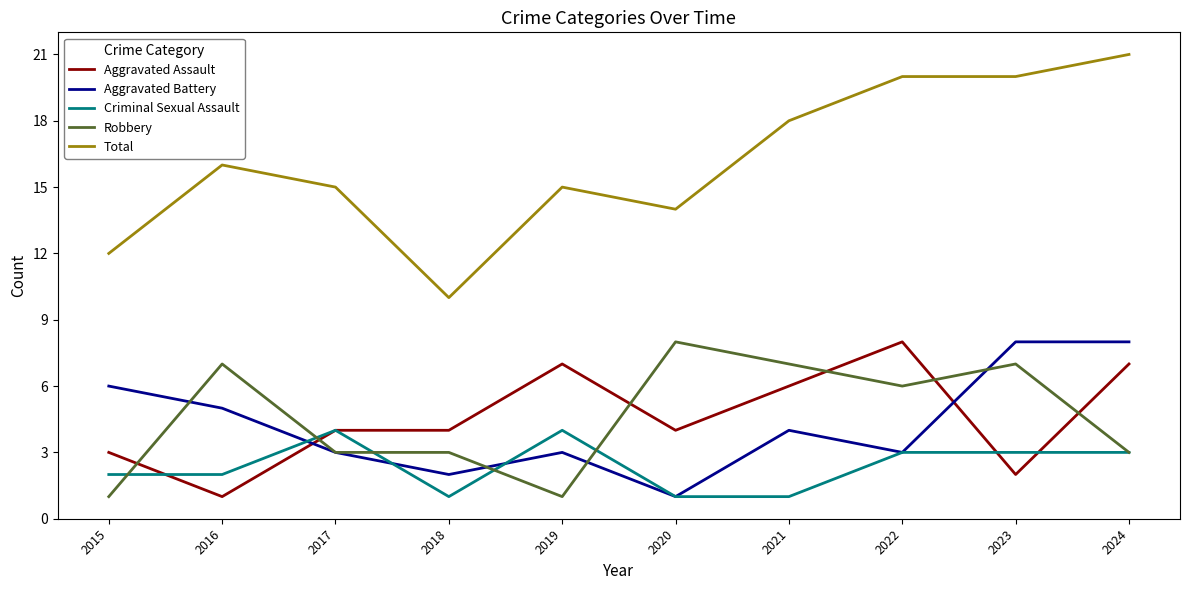

The value of Criminal Sexual Assault at 2022 is 3. True or false?

True